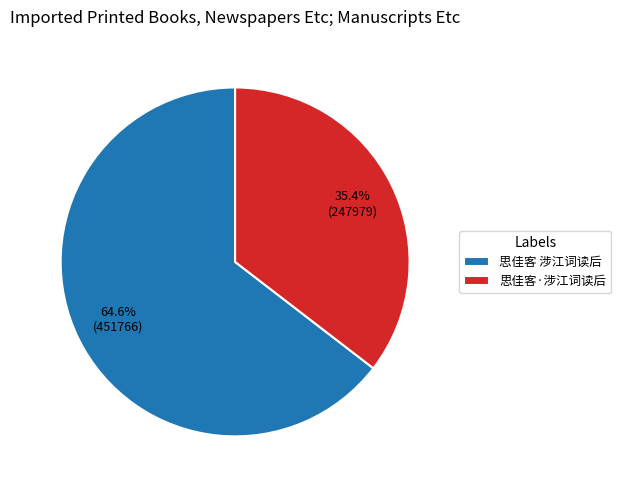

To the nearest percent, what portion does 思佳客·涉江词读后 represent?

35%